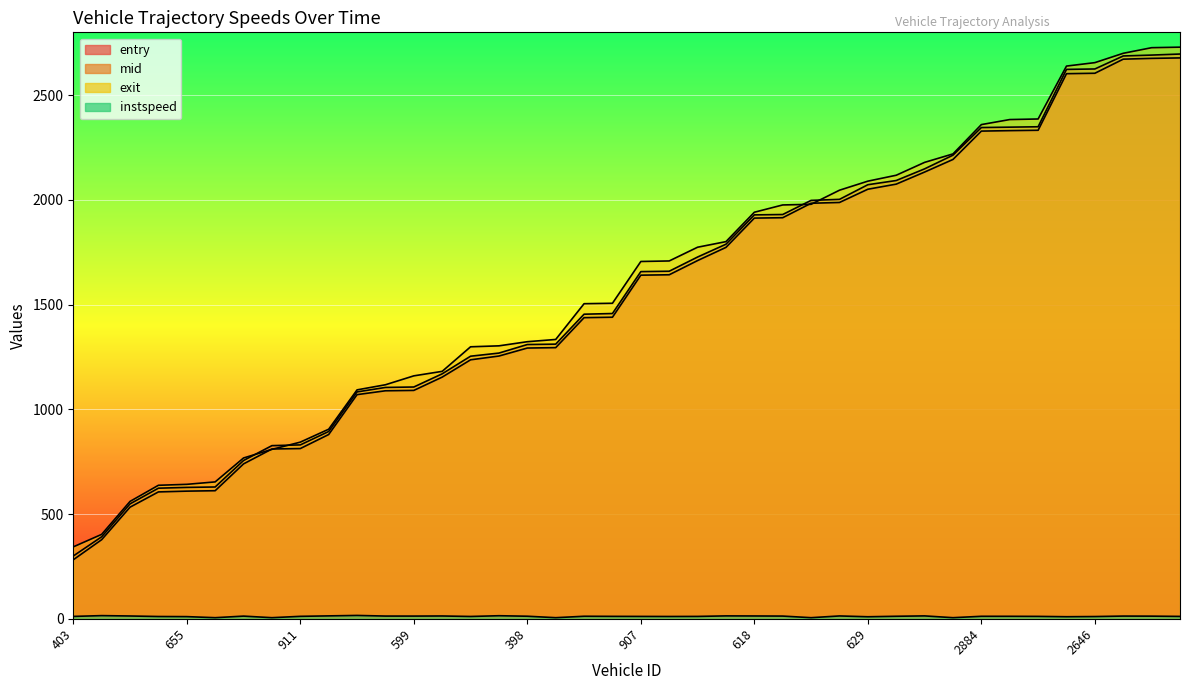

True or false: entry and instspeed cross at least once.

False